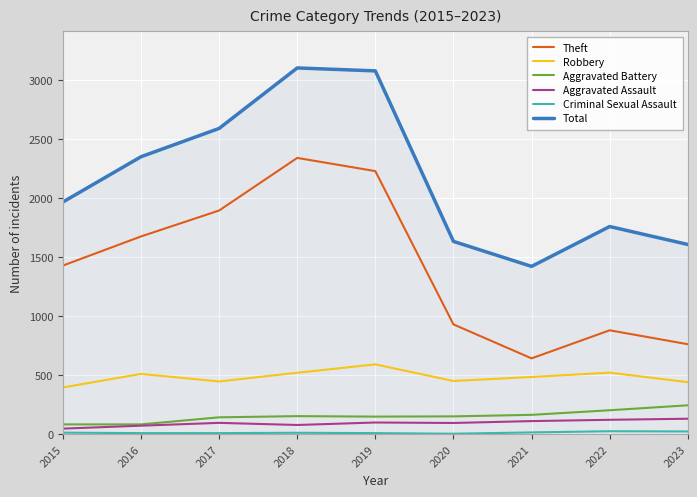

What is the total value across all series at 2018?

6207